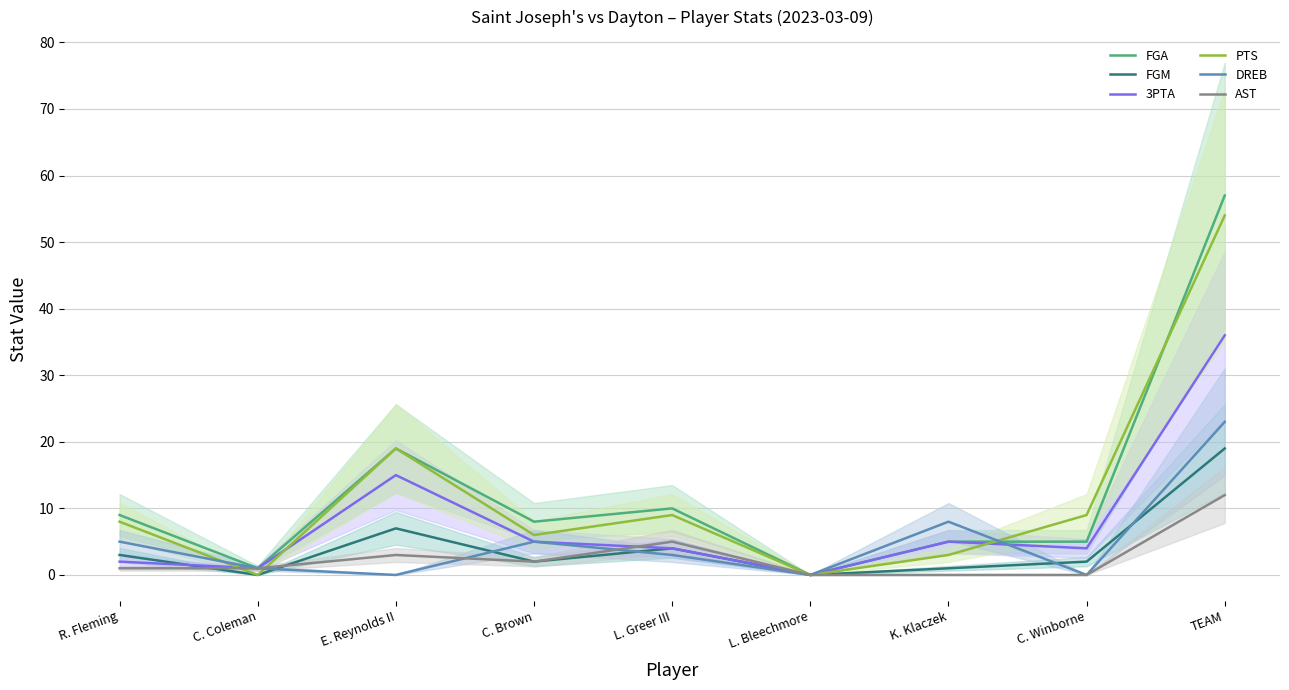

Does the chart display data point markers on the line(s)?

No